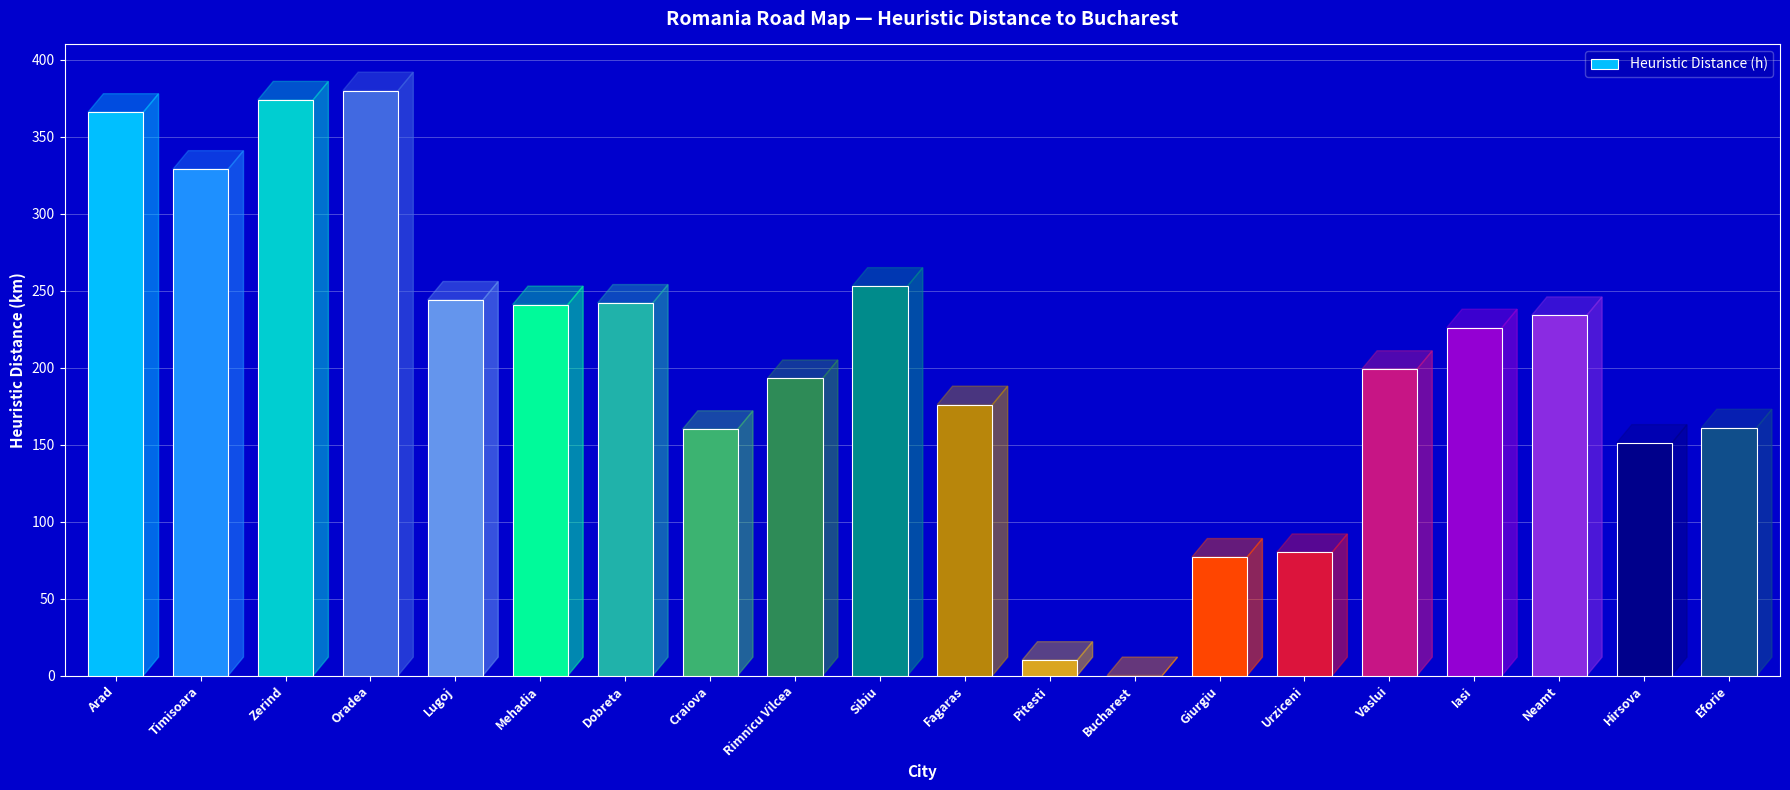

What is the sum of all values?

4096